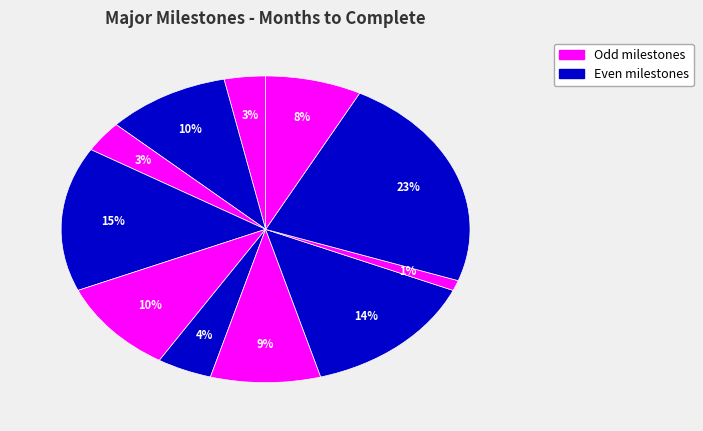

How many slices are in this pie chart?

11